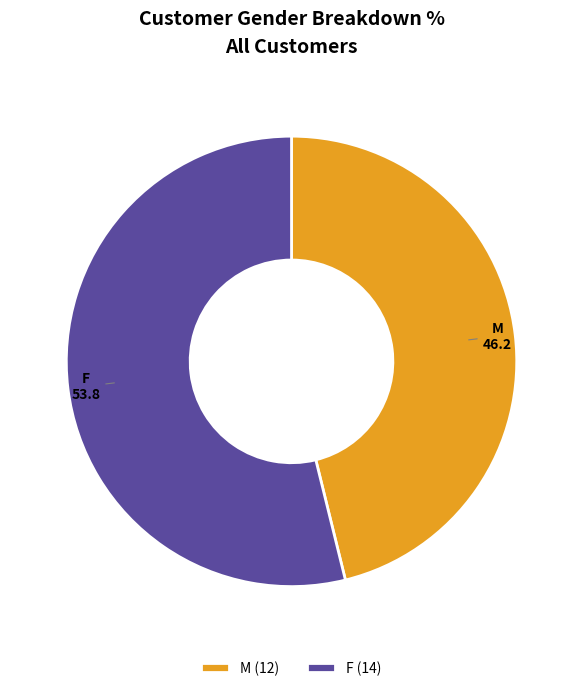

Is there a majority slice in this chart?

Yes